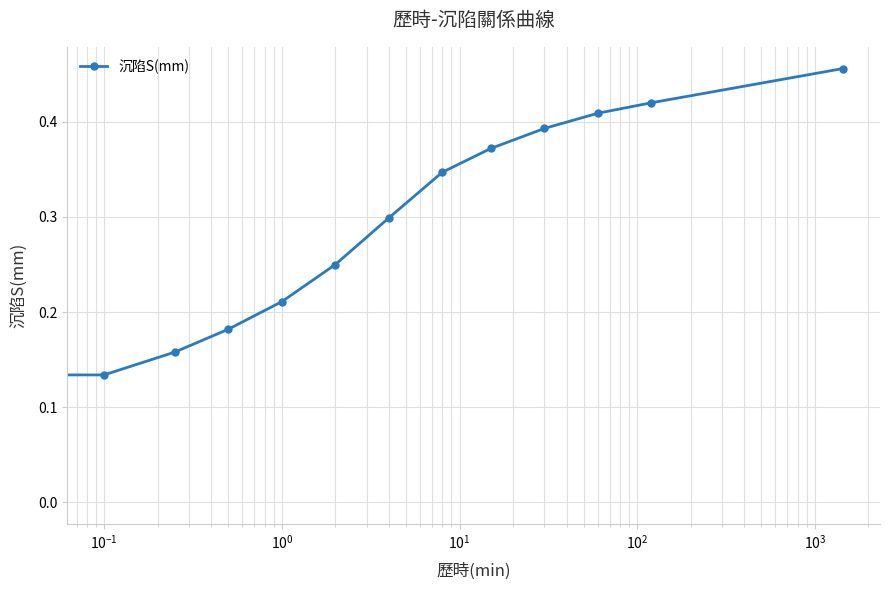

True or false: the data has more than 1 interior local peaks.

False